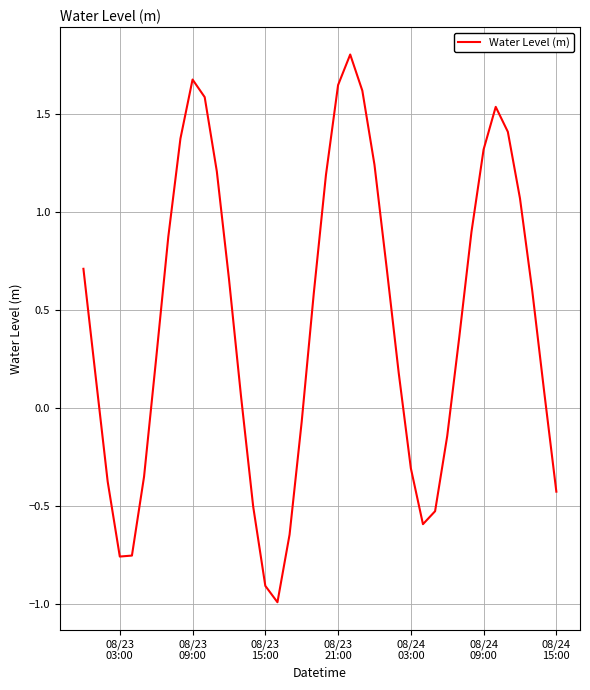

Count the number of categories in the chart.

40